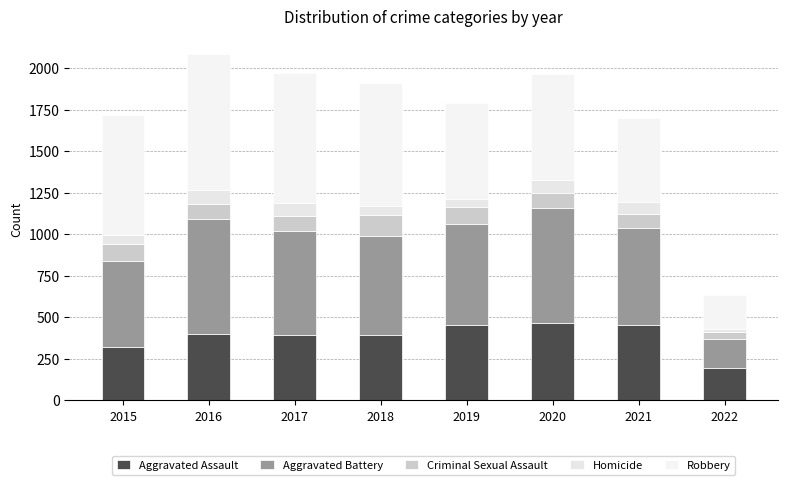

What is the total value across all series at 2021?

1698